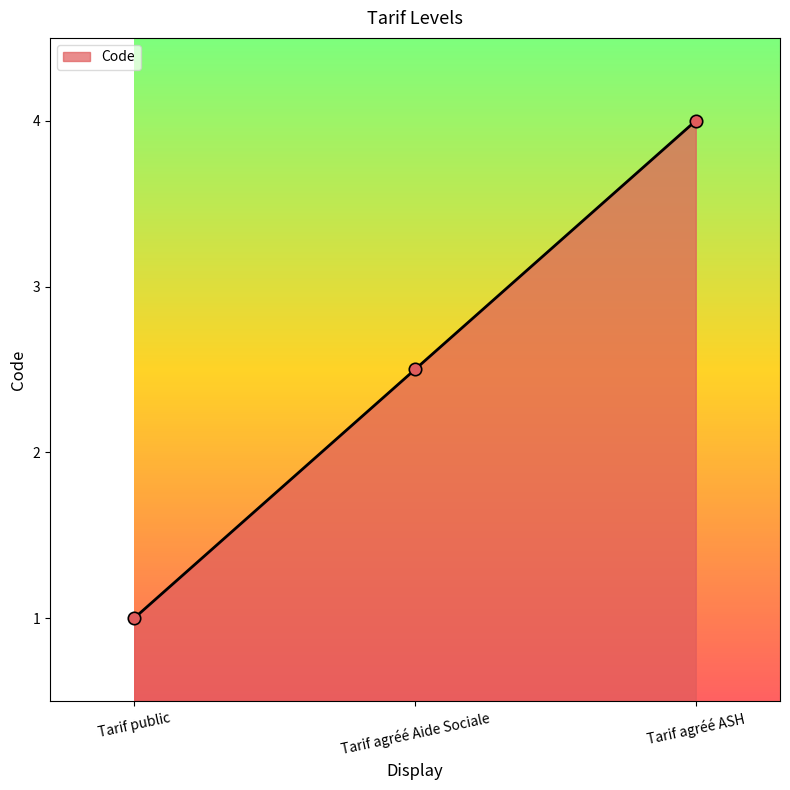

What is the ratio of the value at Tarif public to the value at Tarif agréé Aide Sociale?

0.2